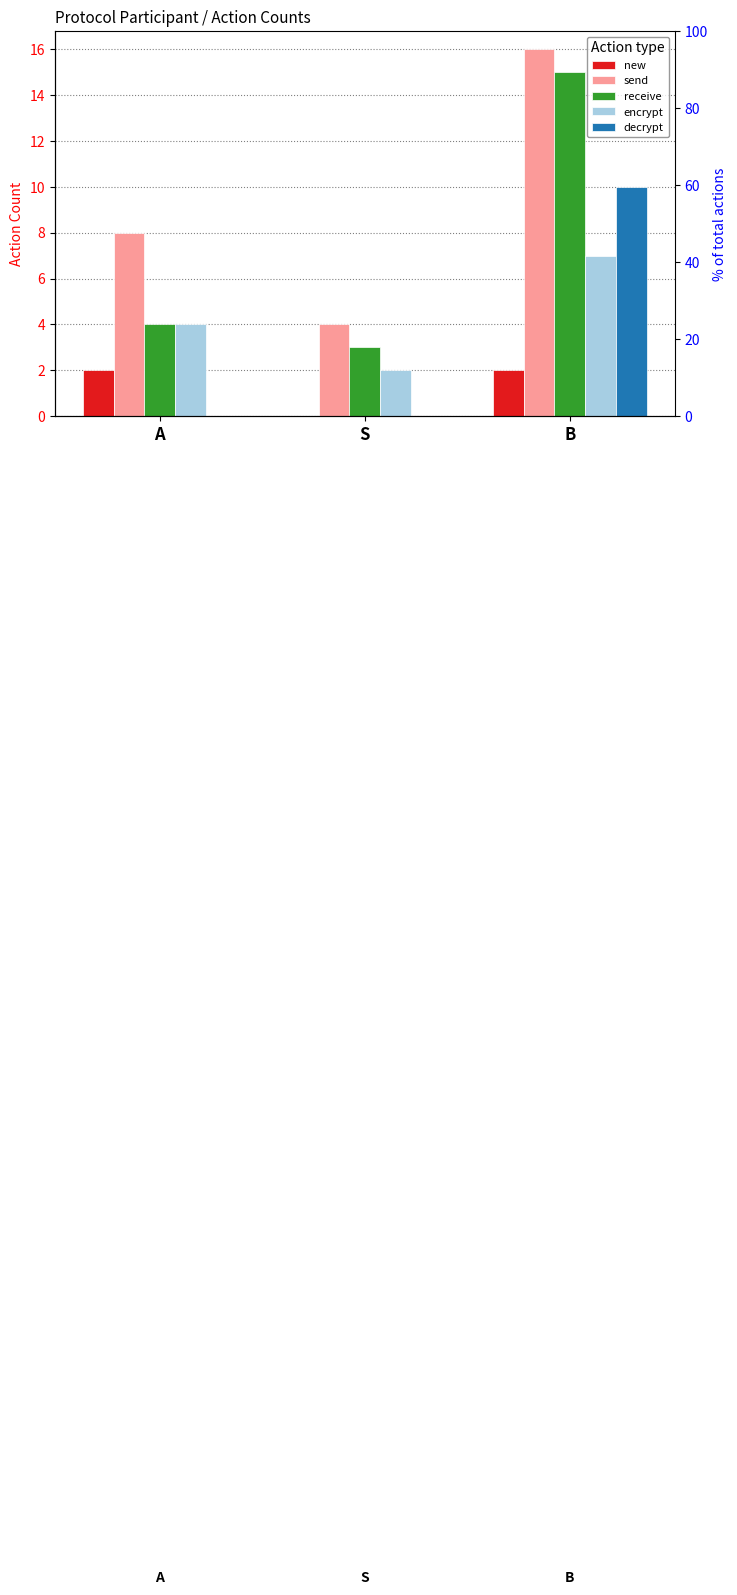

Between A and S, which series saw the biggest shift?

send